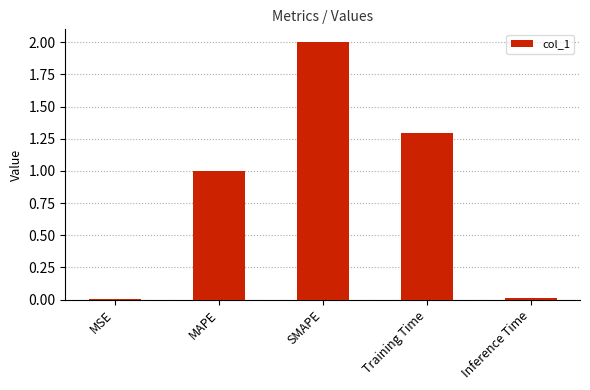

At which category does the chart reach its peak across all series?

SMAPE